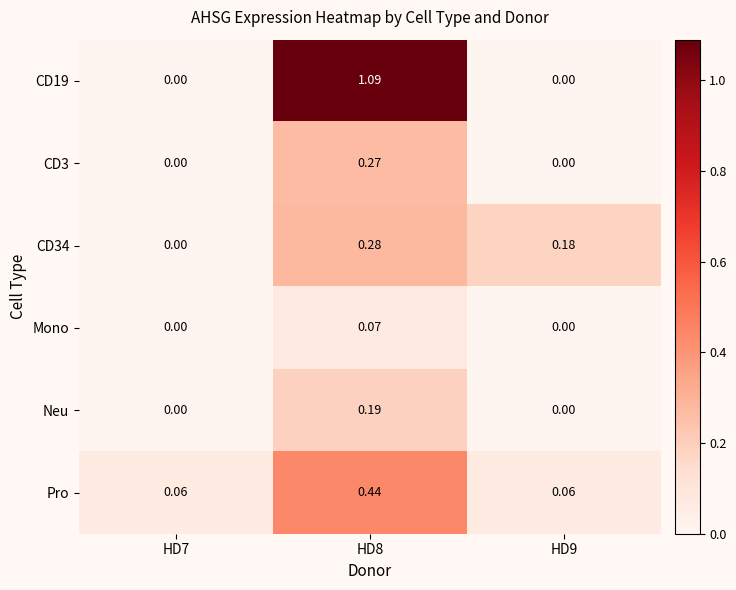

What is the greatest value displayed?

1.1